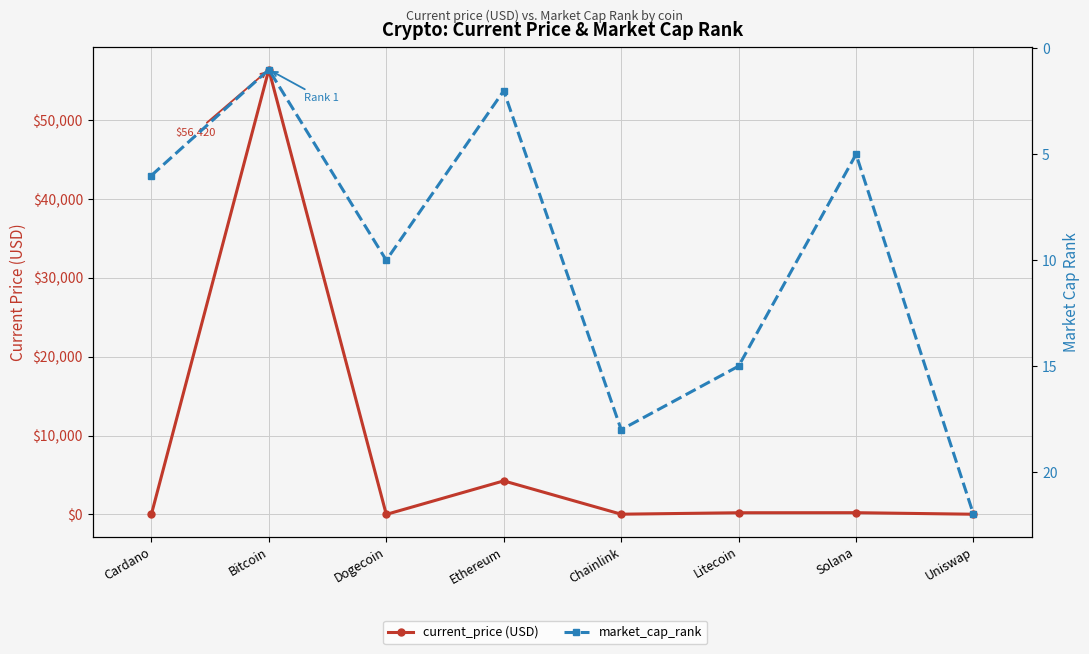

What is the label of the 8th point from the left?

Uniswap